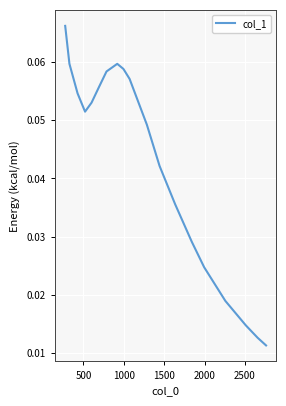

How many interior local valleys (lower than both neighbors) does the data have?

1